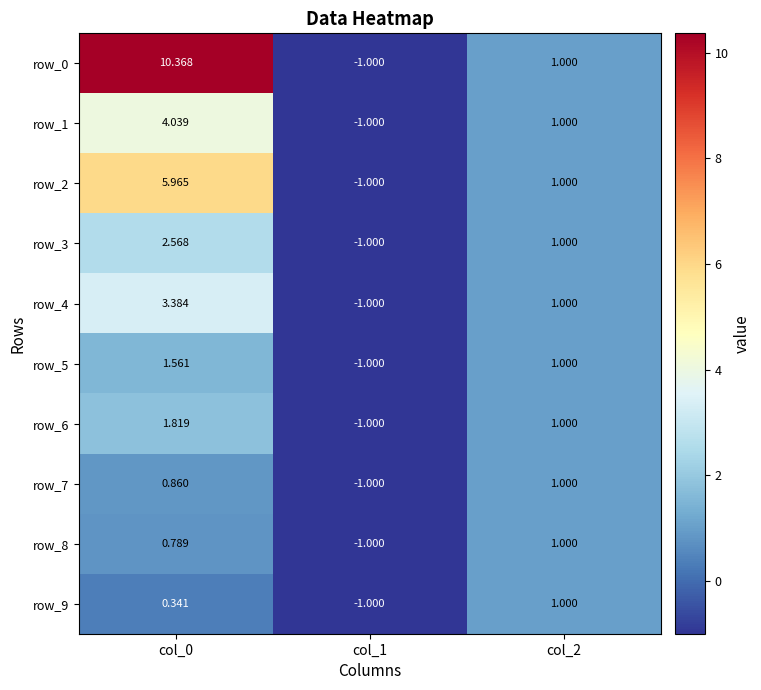

What is the difference between the second highest and minimum values in the row_5 series?

2.0